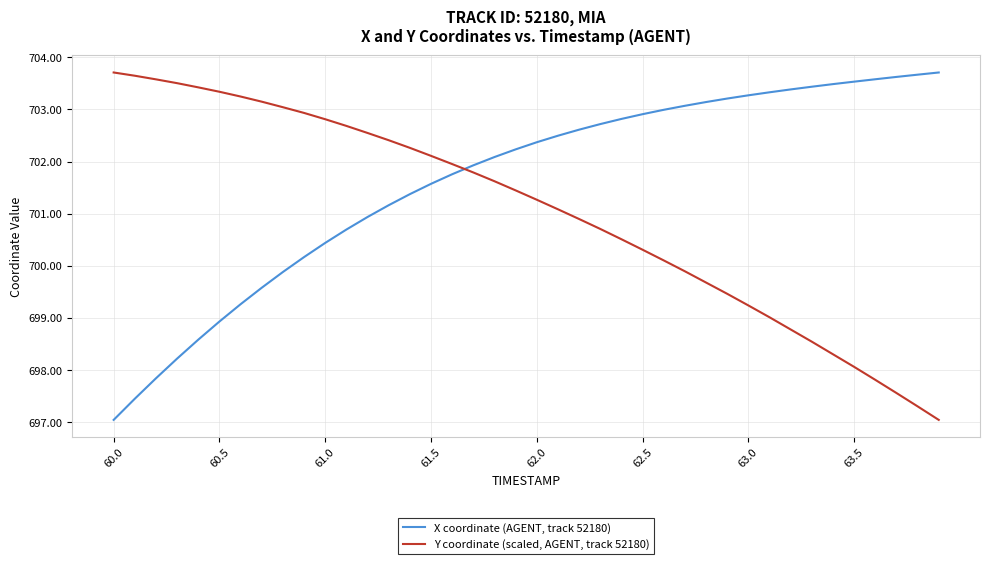

What is the sum of all X coordinate (AGENT, track 52180) values?

28064.6